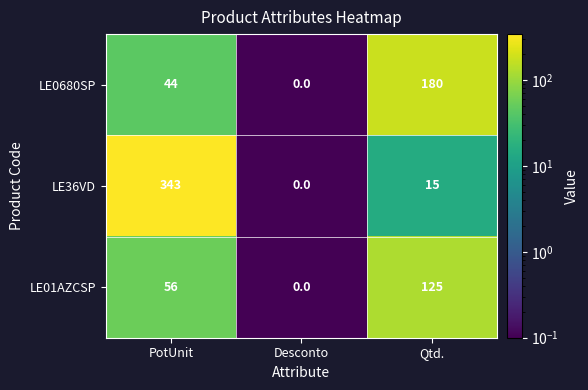

At which category does the chart reach its minimum across all series?

Desconto